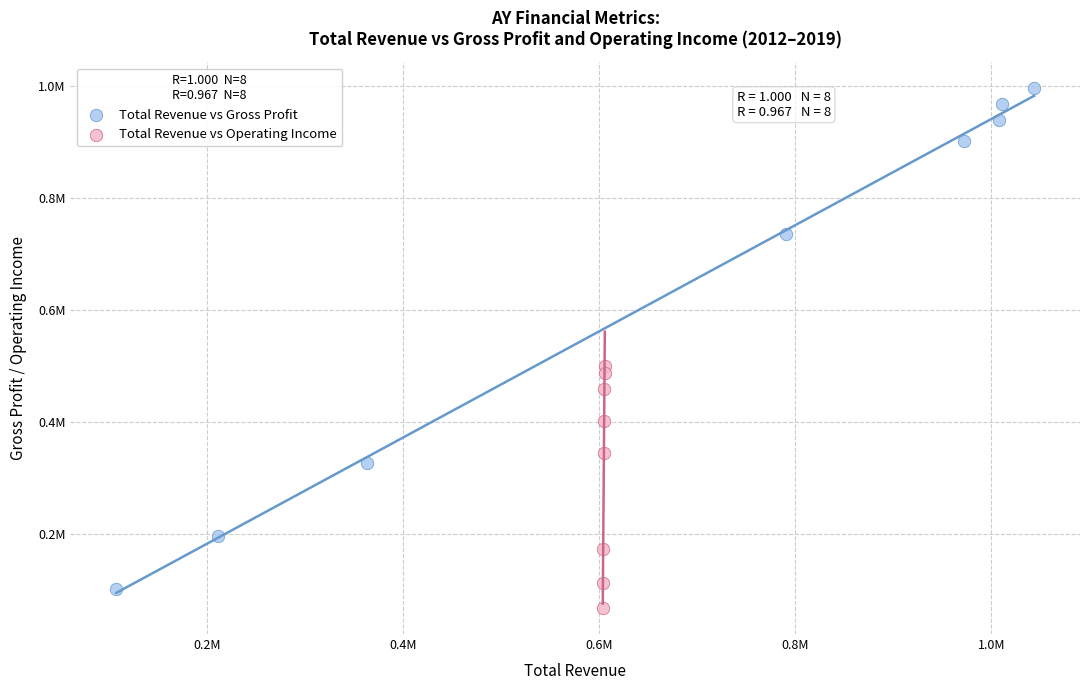

Which series contains the lowest Y value?

Total Revenue vs Operating Income